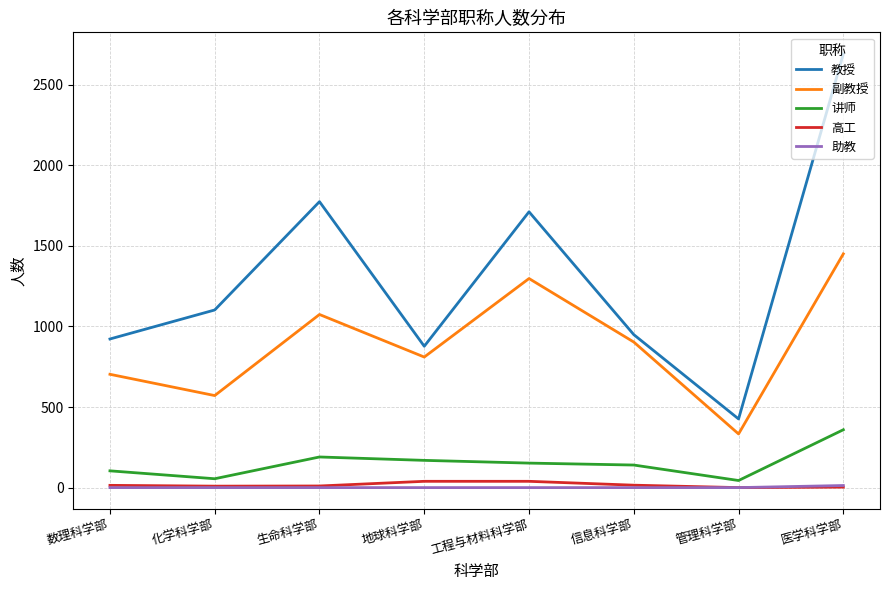

The value of 教授 at 医学科学部 is 2690. True or false?

True